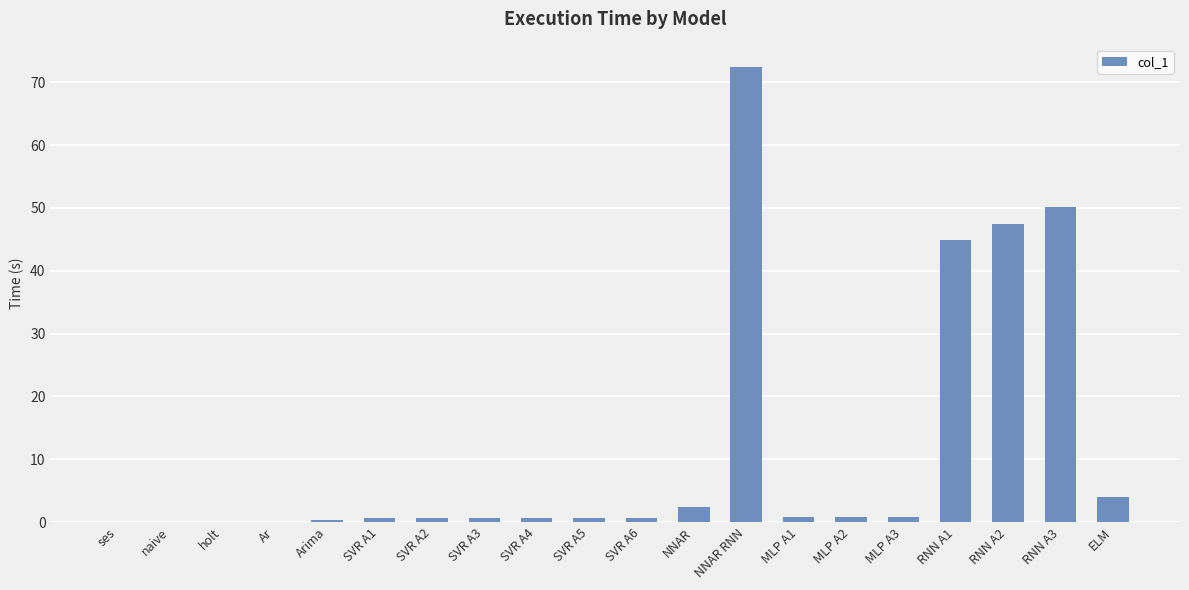

What is the greatest value displayed?

72.4